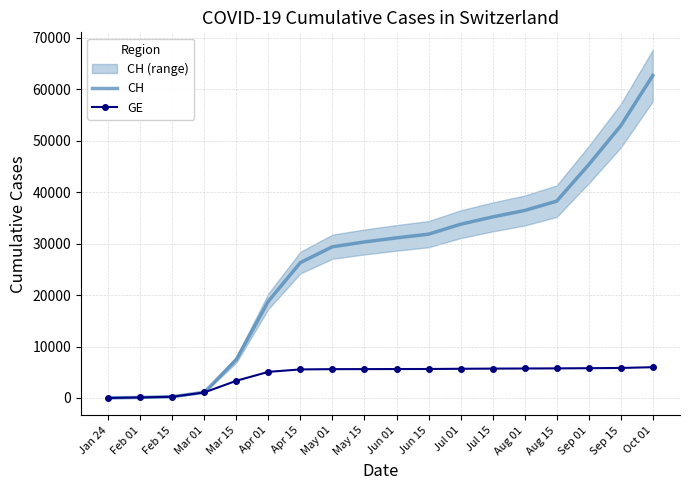

At which category is the sum across all series the highest?

Oct 01